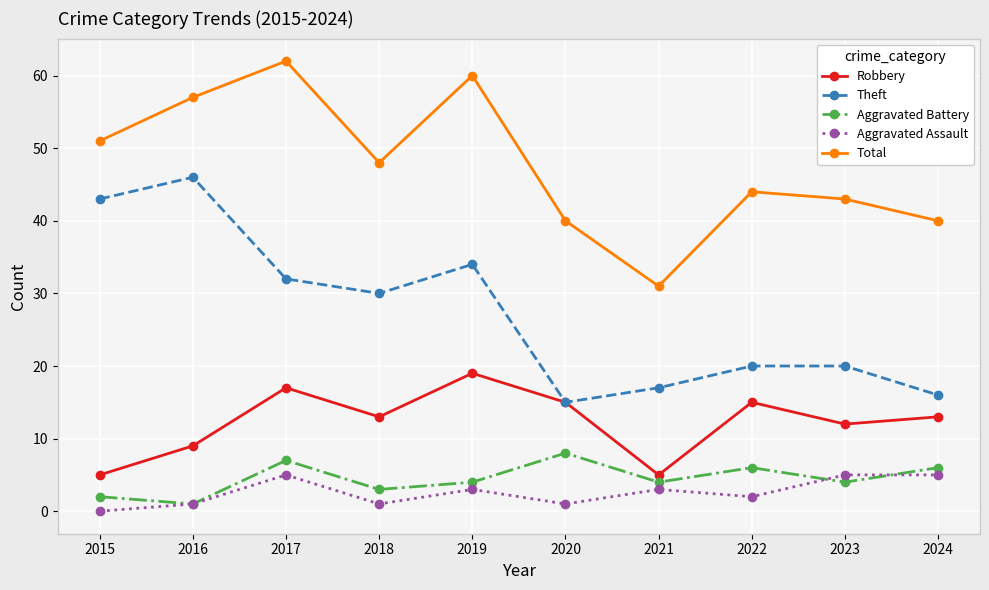

How many data points does each series have?

10